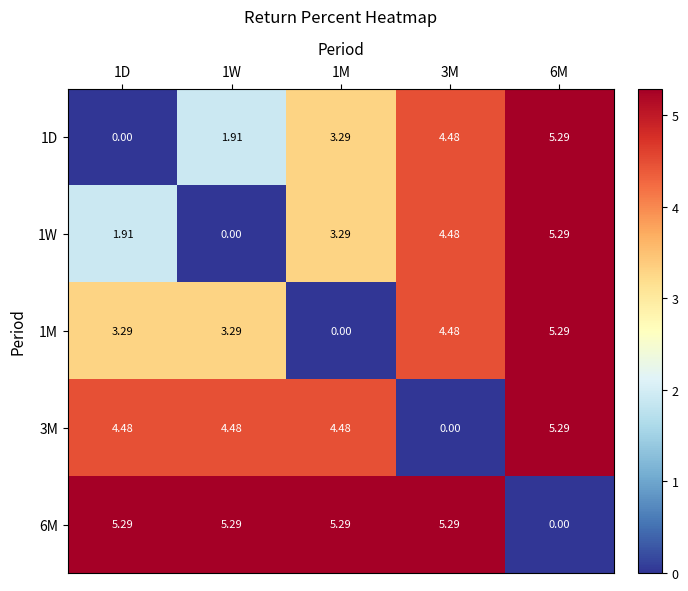

Is the value of 1D at 1W greater than the value of 1W at 3M?

No